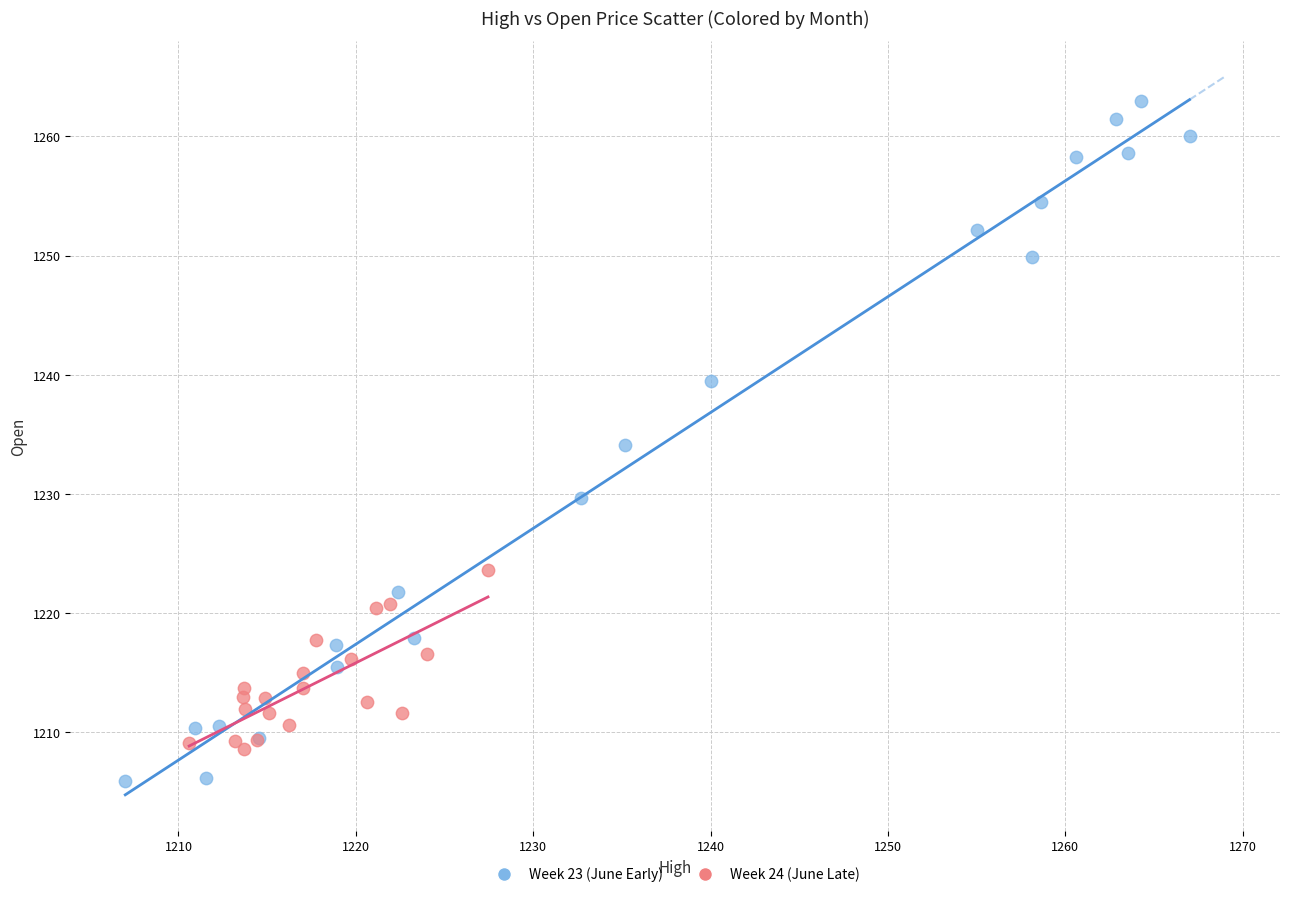

Which series reaches the maximum Y coordinate?

Week 23 (June Early)